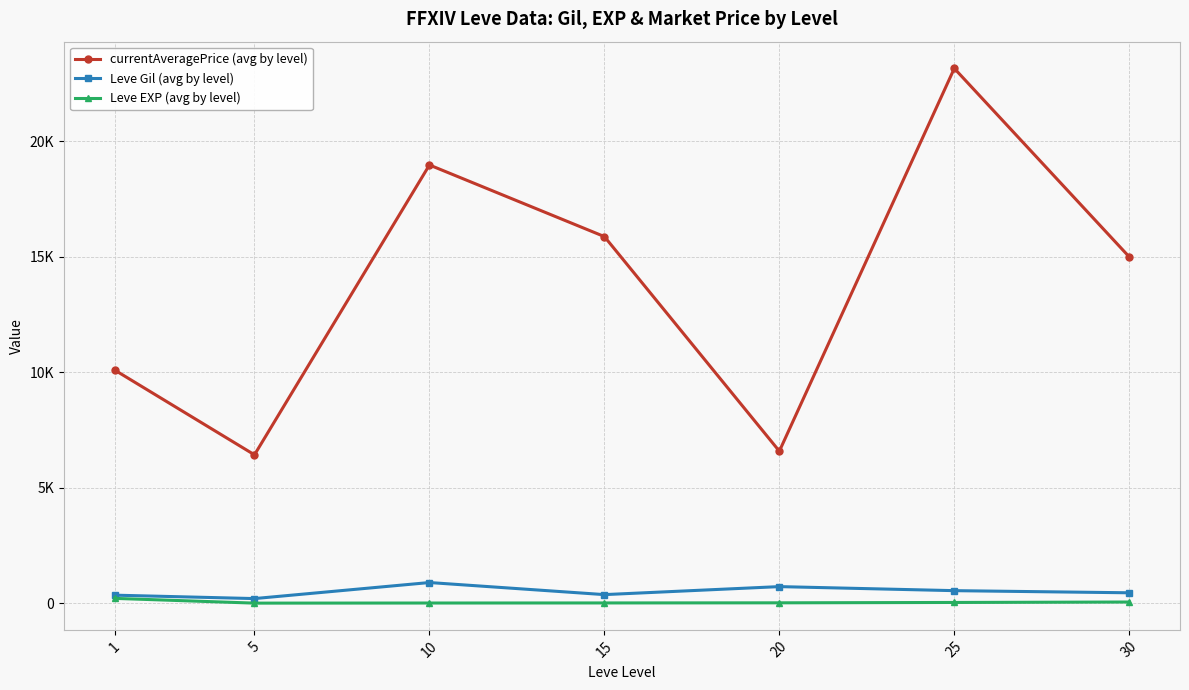

True or false: Leve EXP (avg by level) and Leve Gil (avg by level) intersect in this chart.

False